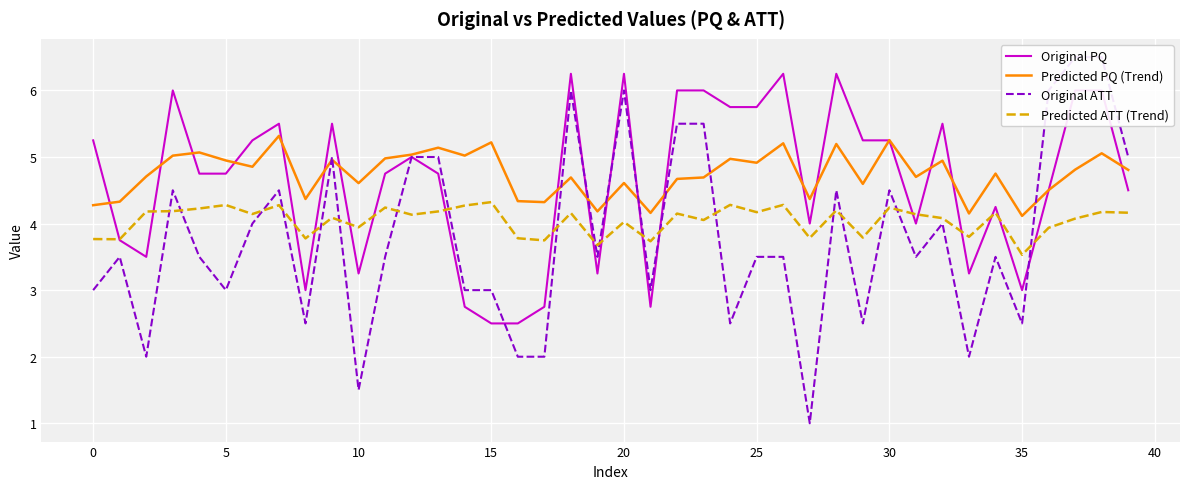

What value does the Predicted ATT (Trend) series have at 24?

4.3